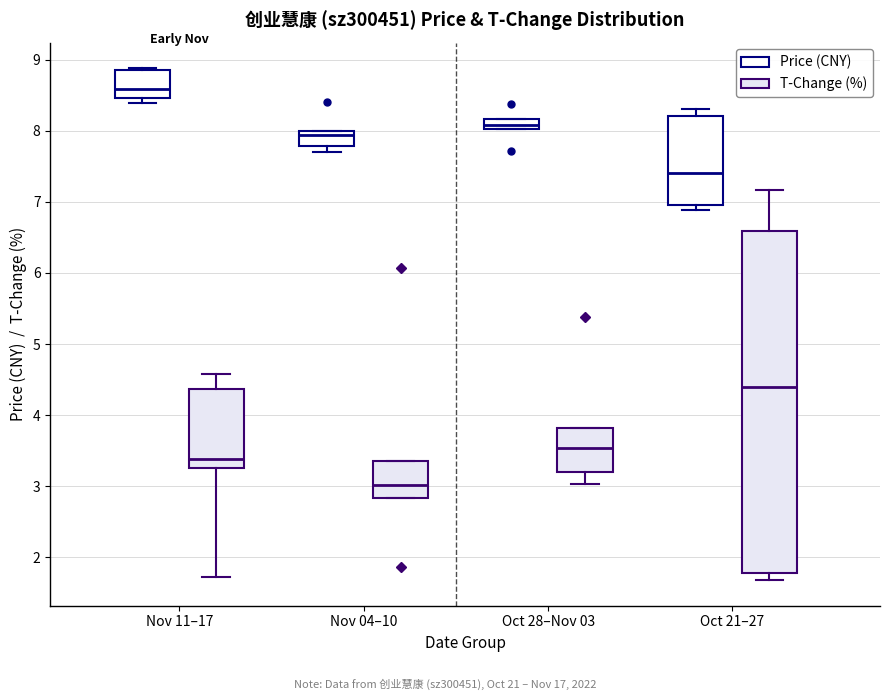

Which box's median line is the lowest?

Nov 04–10 (T-Change (%))